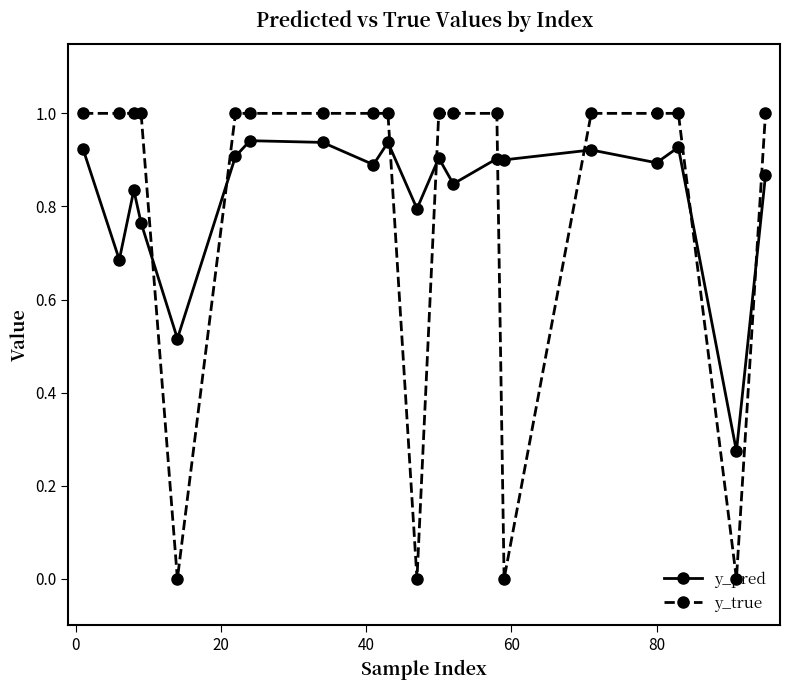

Count the number of data series in this chart.

2